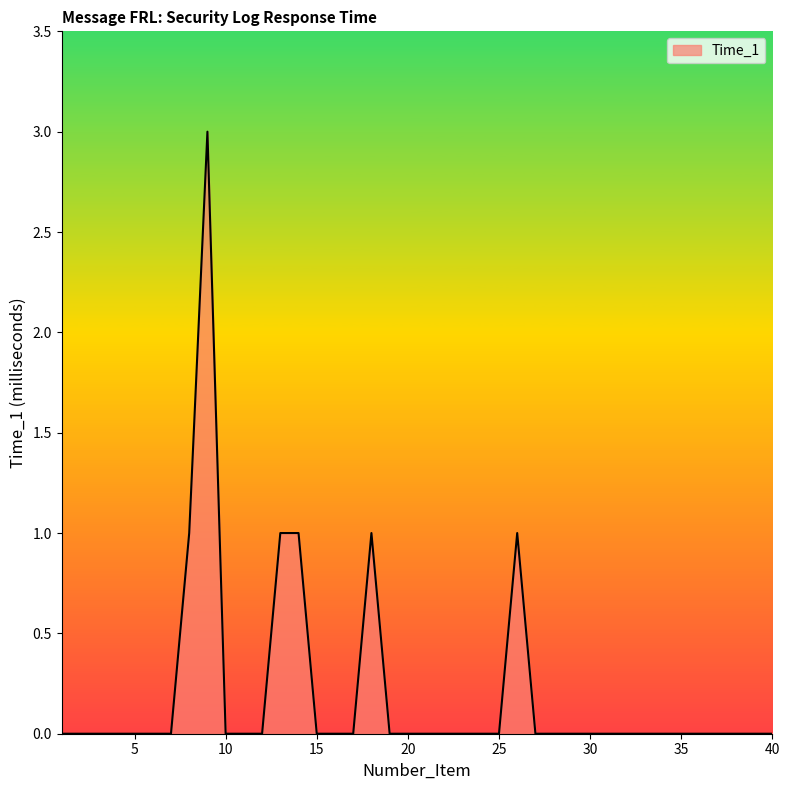

What is the difference between the maximum and minimum values?

3